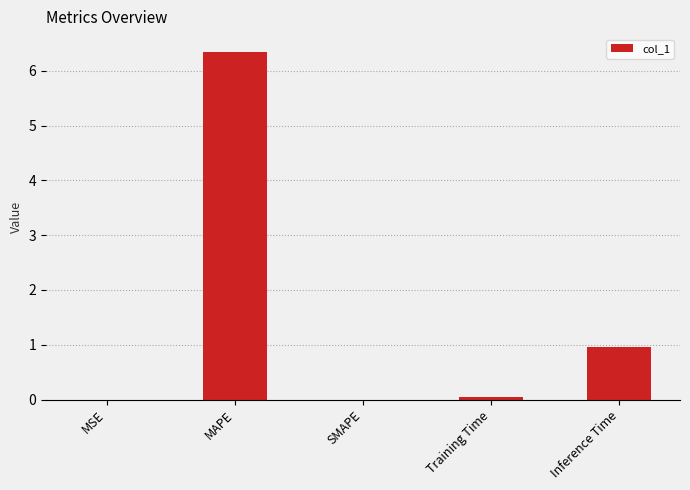

Which has a higher value, Inference Time or MSE?

Inference Time